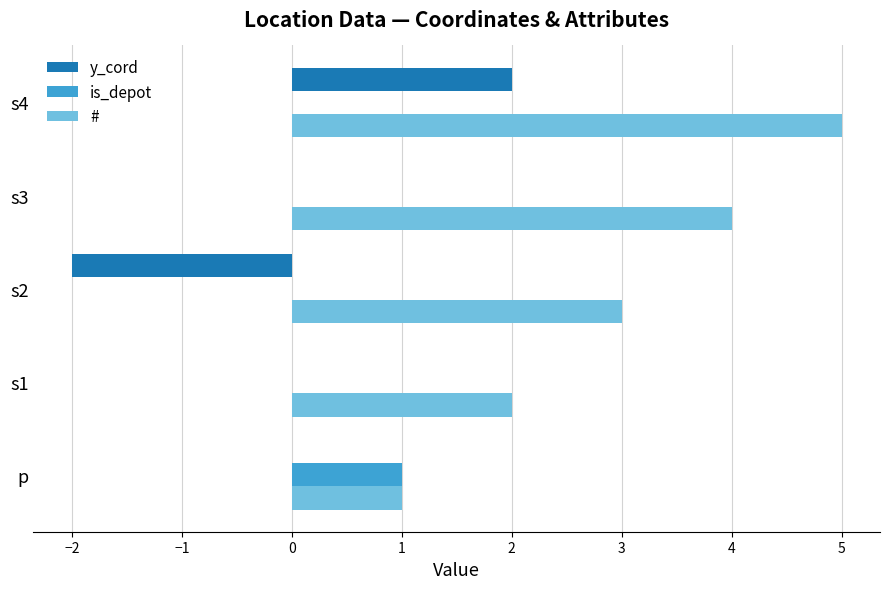

Which label corresponds to the largest value in the chart?

s4